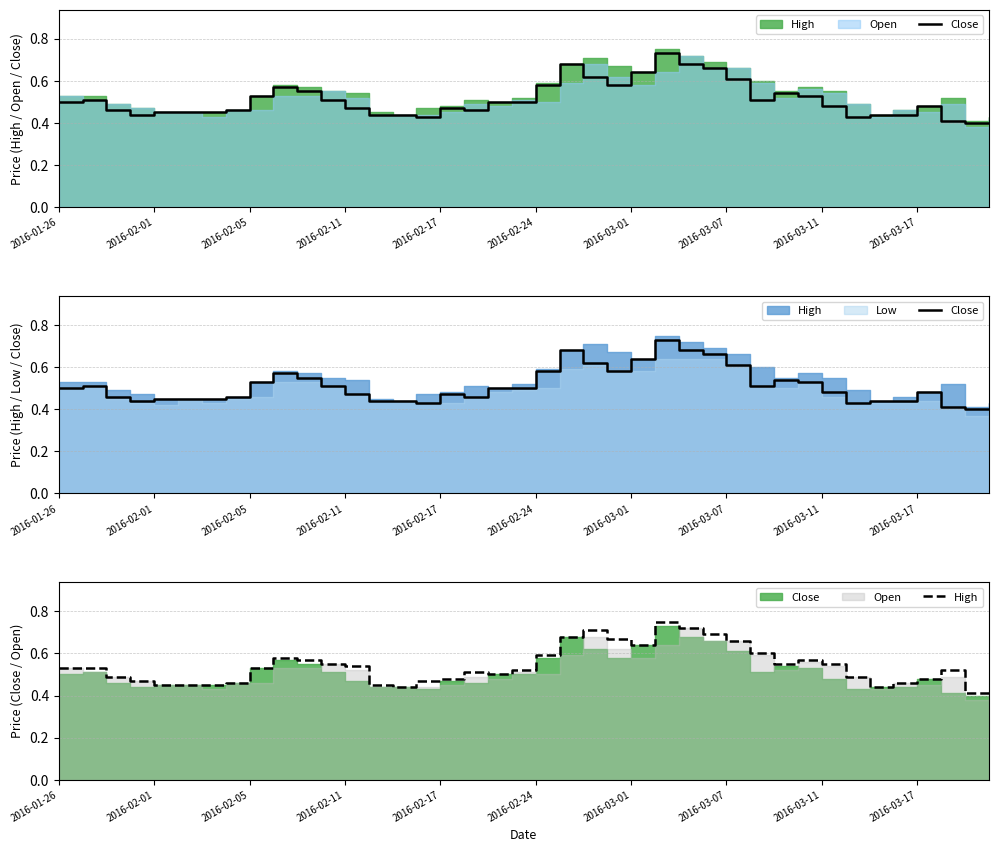

Rank the series by their average value, from lowest to highest.

Close, High